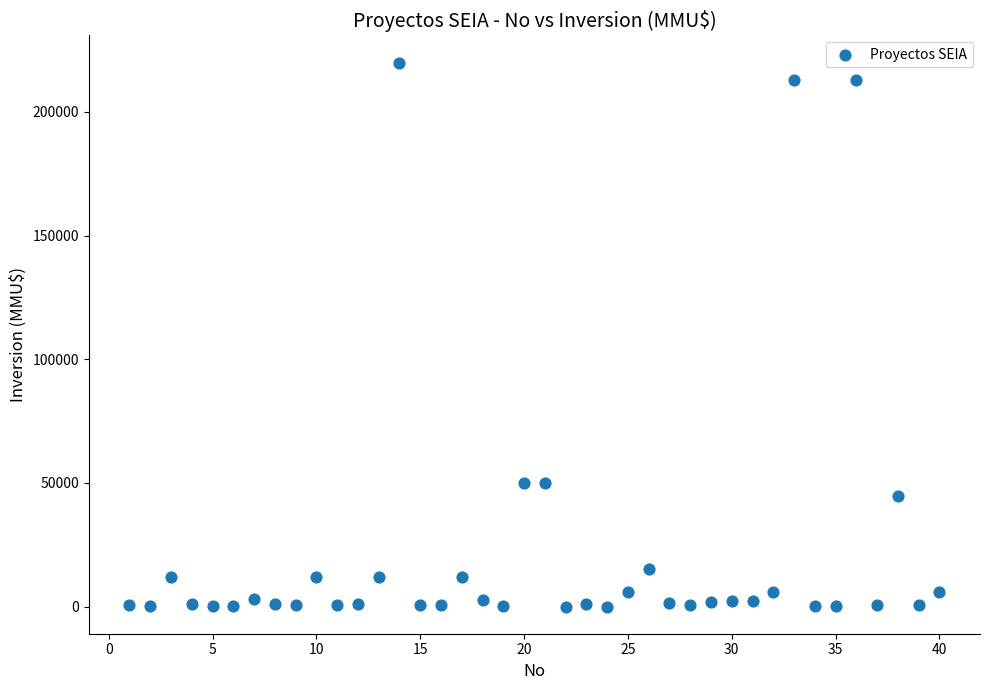

What is the range of Y values (max minus min)?

219990